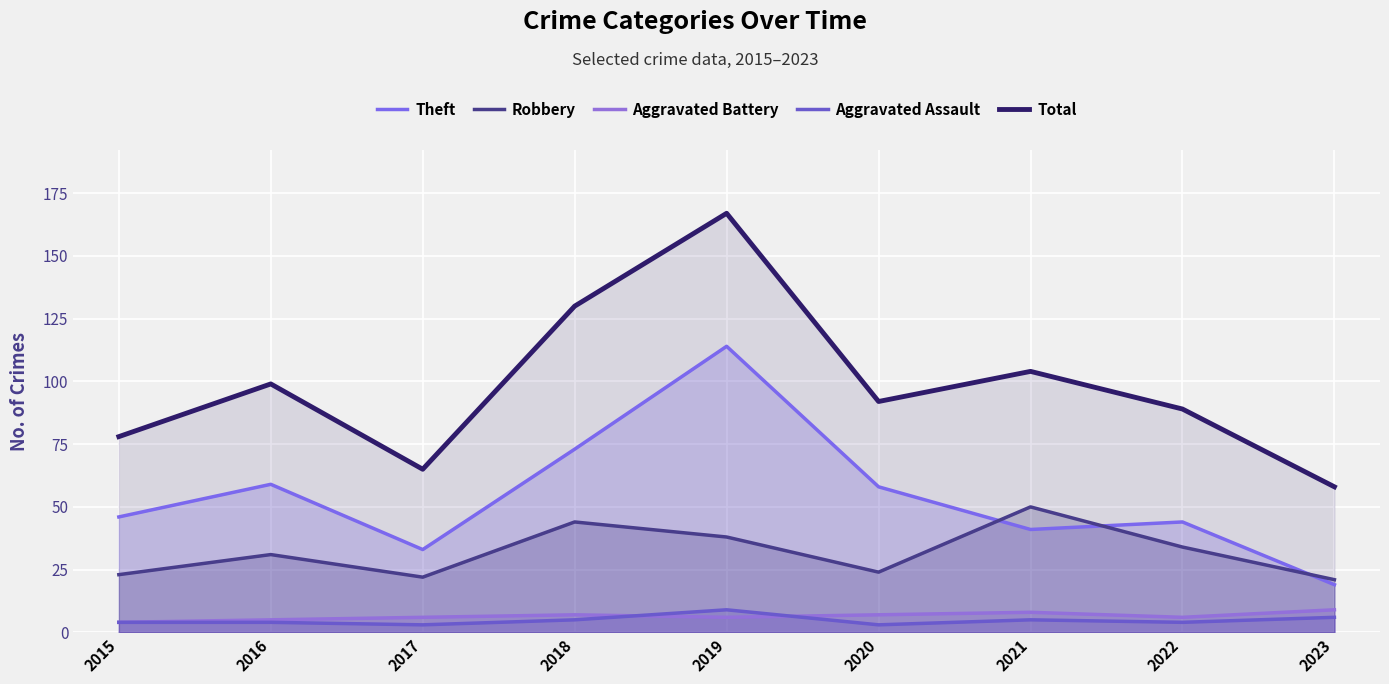

What is the total value across all series at 2015?

155